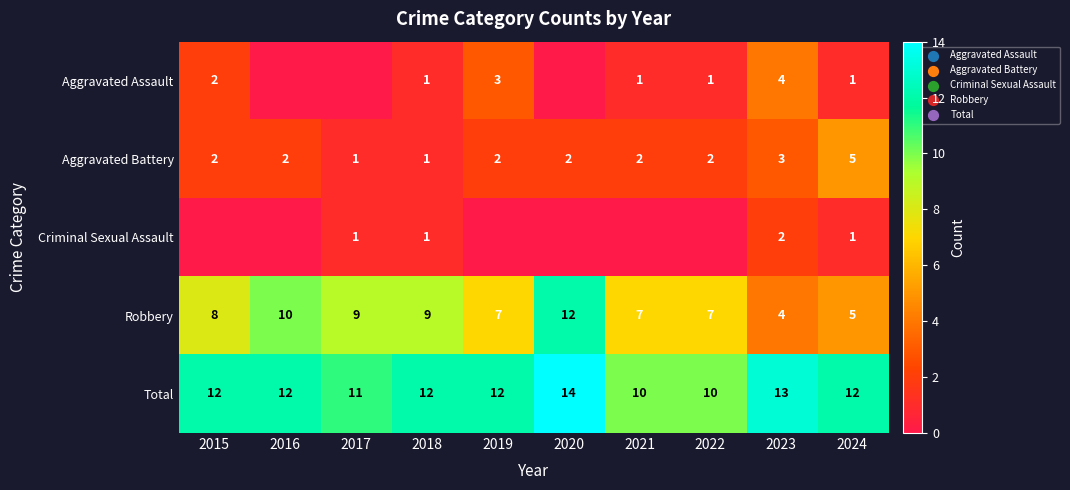

What is the difference between the highest and lowest values at 2024?

11